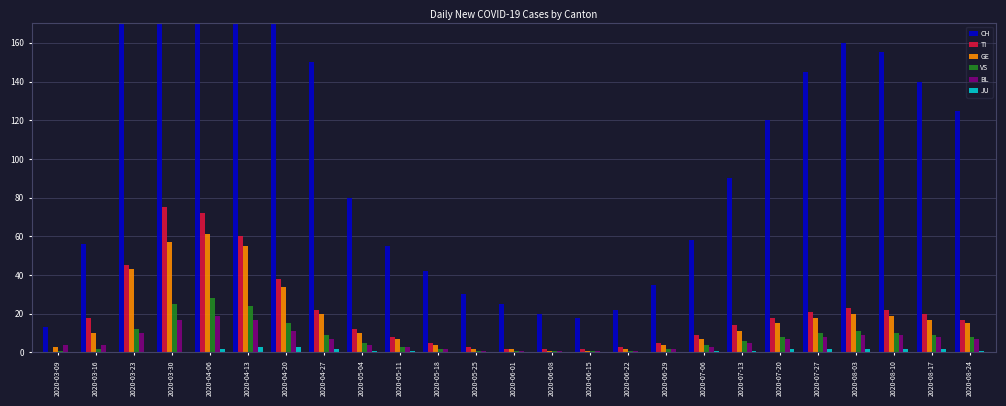

How many JU values are between 0 and 2?

23